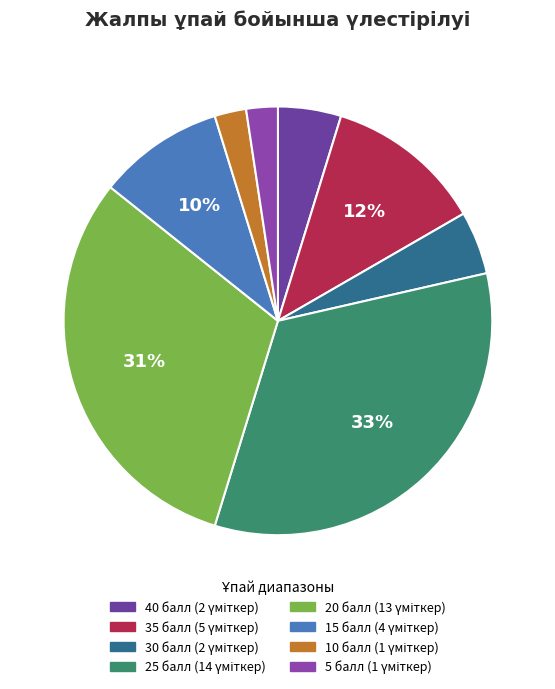

Combined, do 15 балл and 30 балл account for over 50%?

No